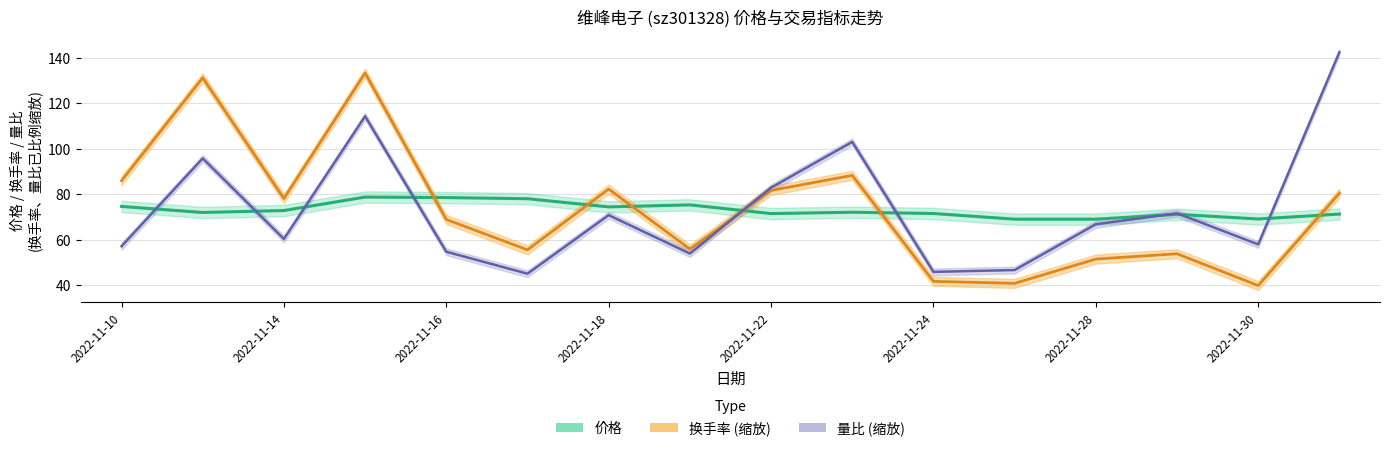

At 2022-11-30, list the series in order from largest to smallest.

价格, 量比, 换手率